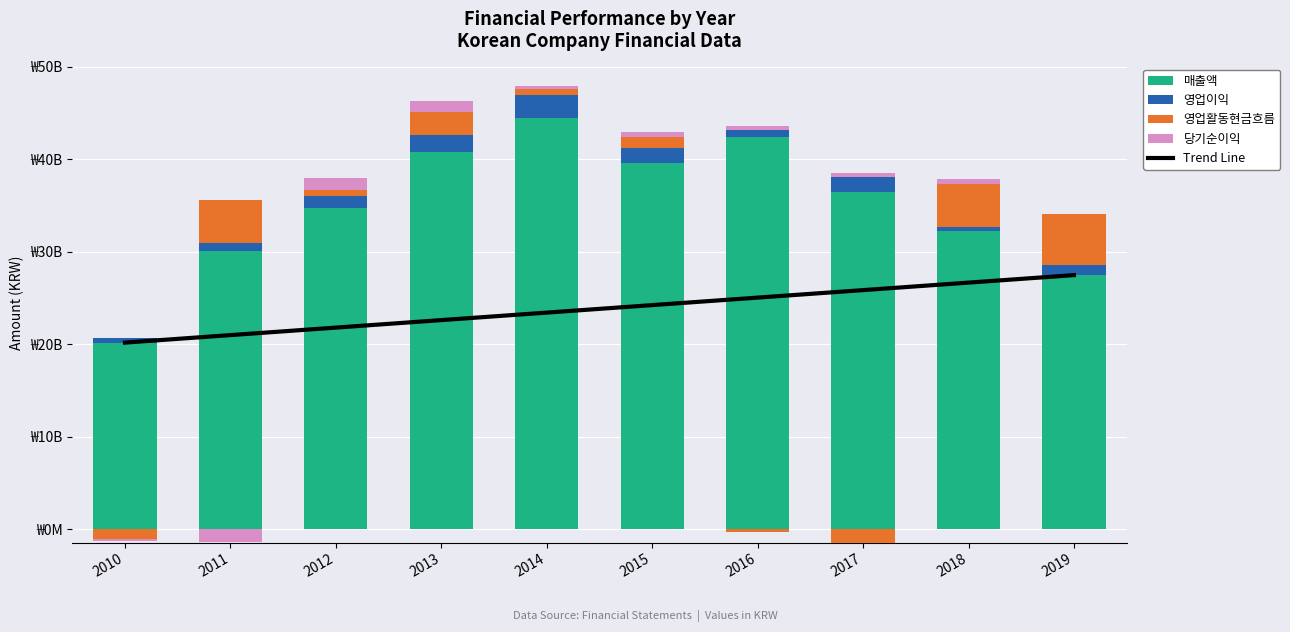

How many data points in Trend Line are less than 24227673690?

5